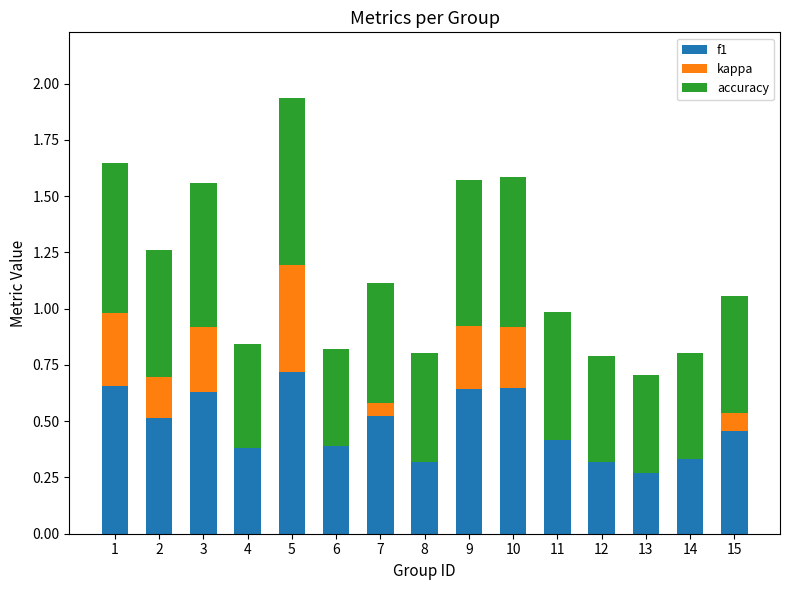

At which category is the sum across all series the highest?

5